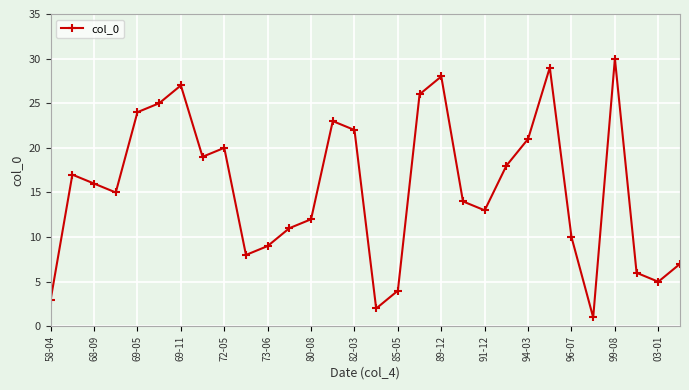

What is the greatest value displayed?

30